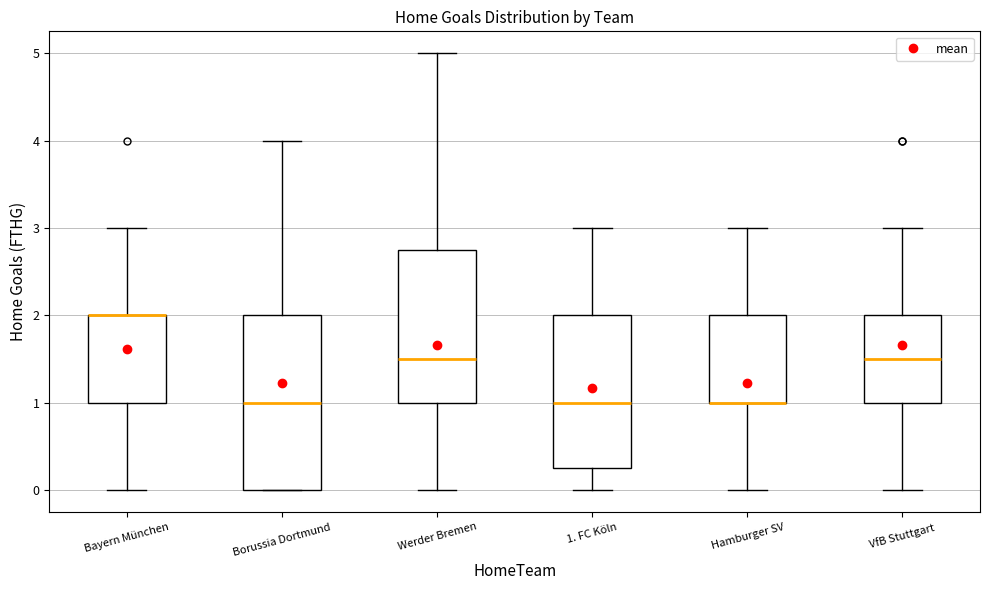

Where is the lower edge of the box for VfB Stuttgart on the y-axis? The values are not printed on the chart, so give them approximately, as read against the axis.

1.0